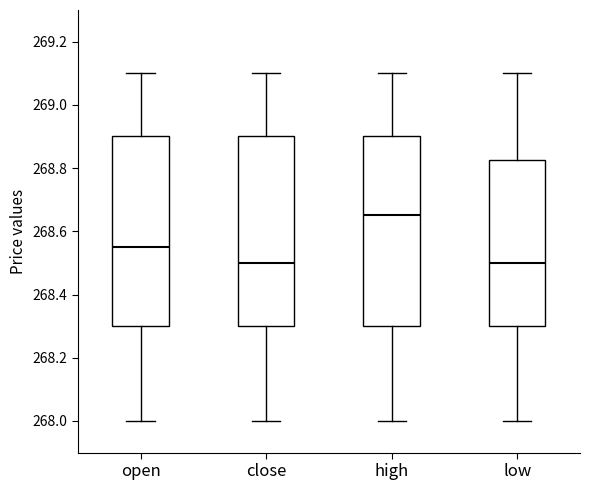

Reading left to right, transcribe this box plot: for each box, give where its median line is, the range the box spans, and where its two whiskers end, as read against the y-axis. The values are not printed on the chart, so give them approximately, as read against the axis.

open: median 268.56, box 268.30 to 268.90, whiskers 268.00 to 269.10
close: median 268.50, box 268.30 to 268.90, whiskers 268.00 to 269.10
high: median 268.66, box 268.30 to 268.90, whiskers 268.00 to 269.10
low: median 268.50, box 268.30 to 268.82, whiskers 268.00 to 269.10